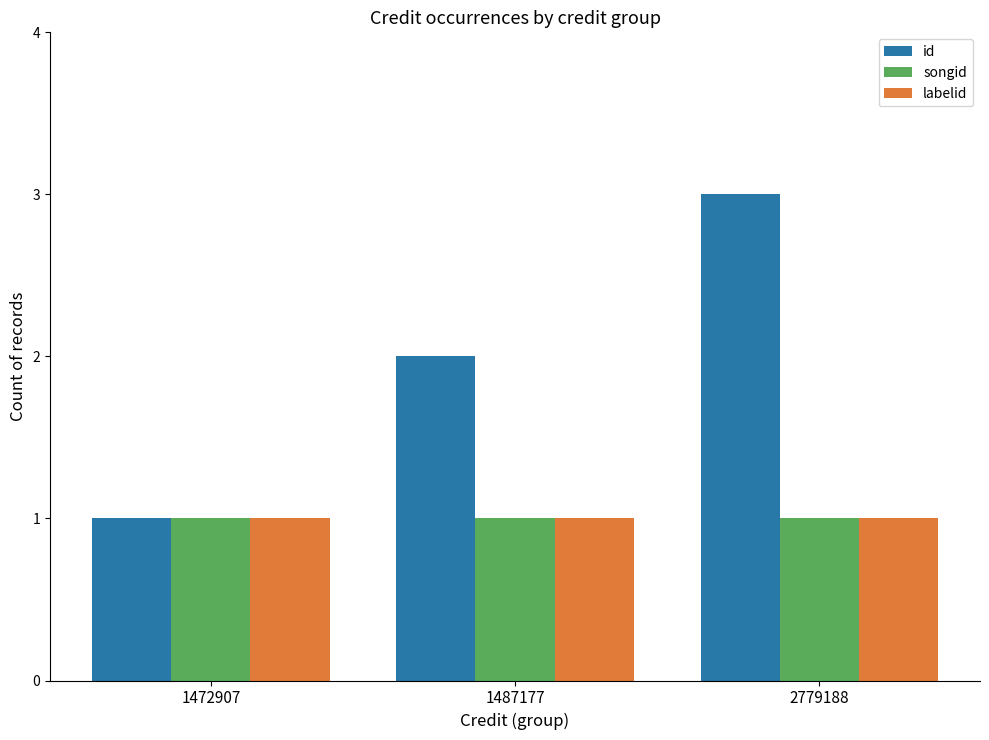

Which series has the largest total across all categories?

id